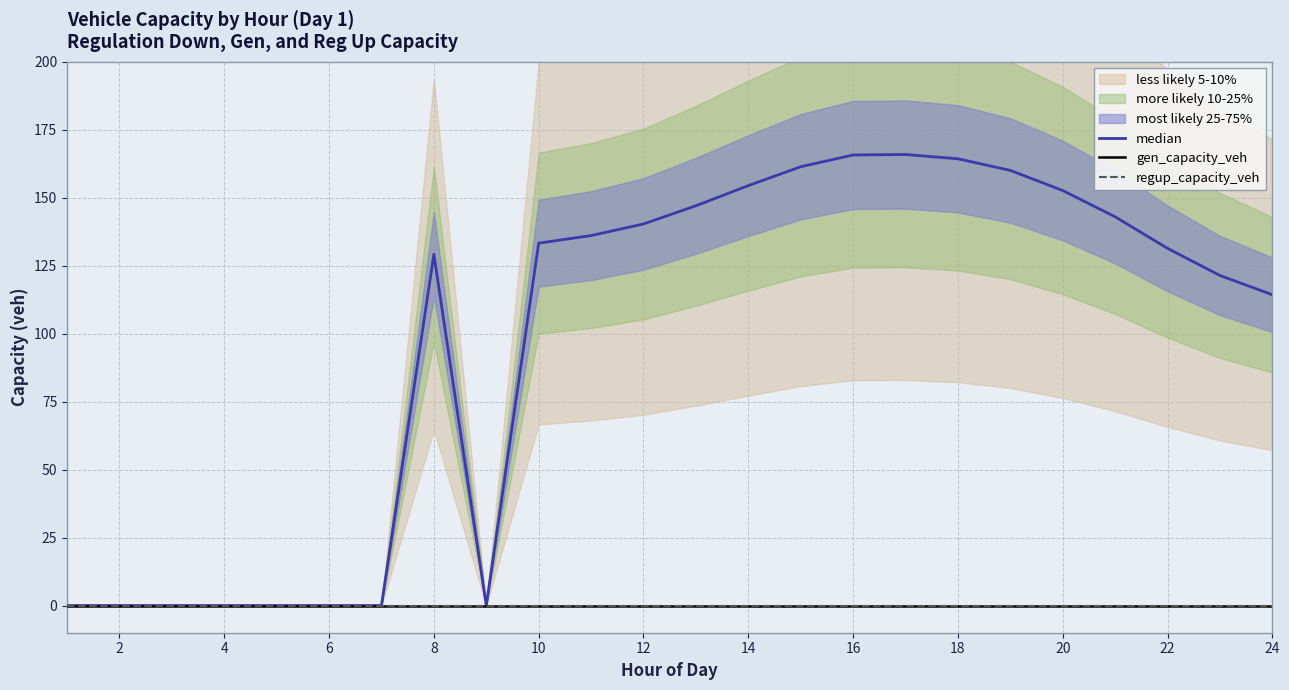

At how many categories does at least one series exceed 76?

16